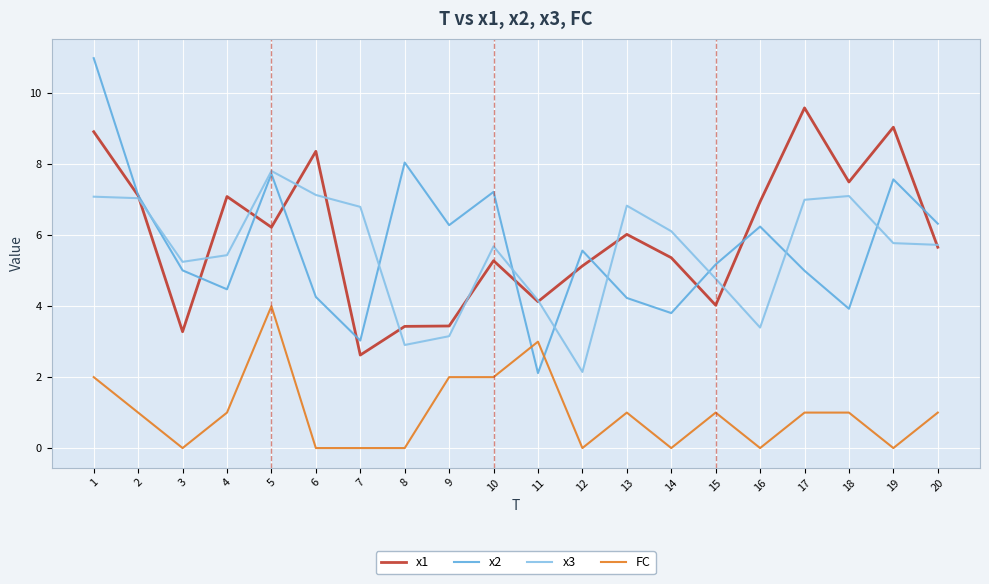

Does the chart display data point markers on the line(s)?

No